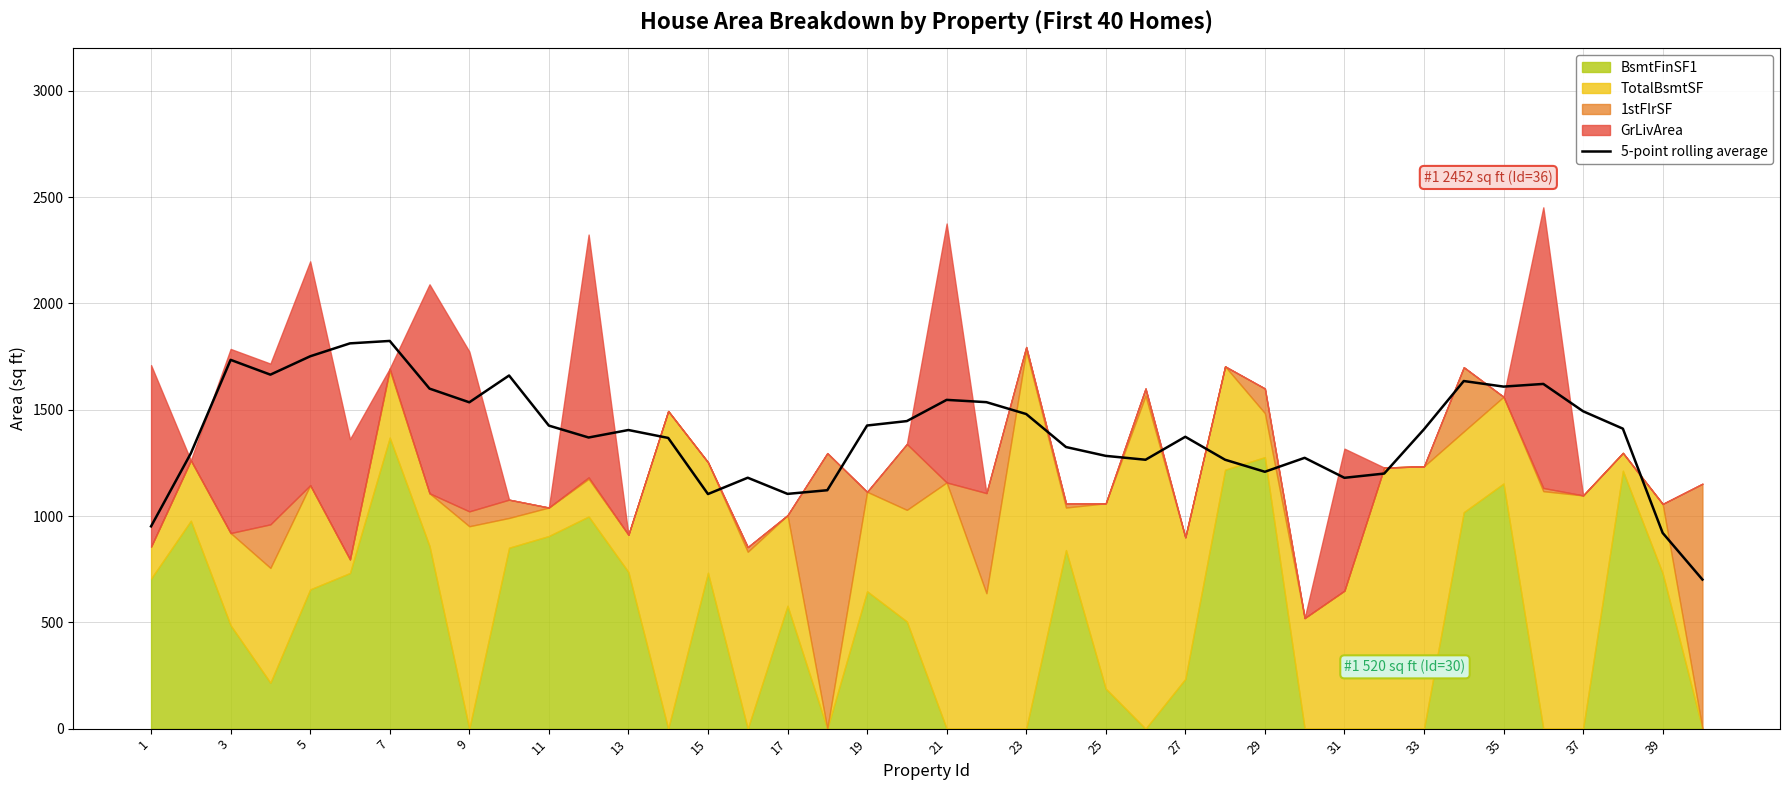

What is the maximum value for 5-point rolling average?

1823.6